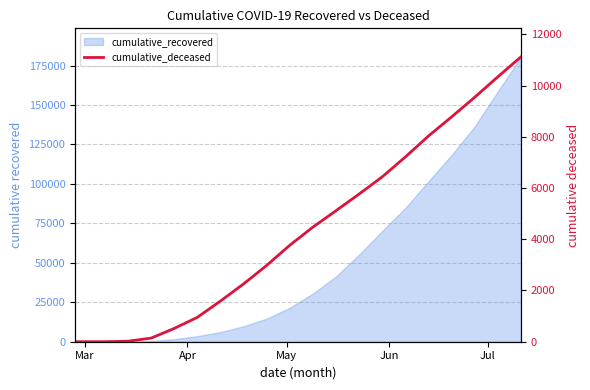

How many data points are less than 4474?

10